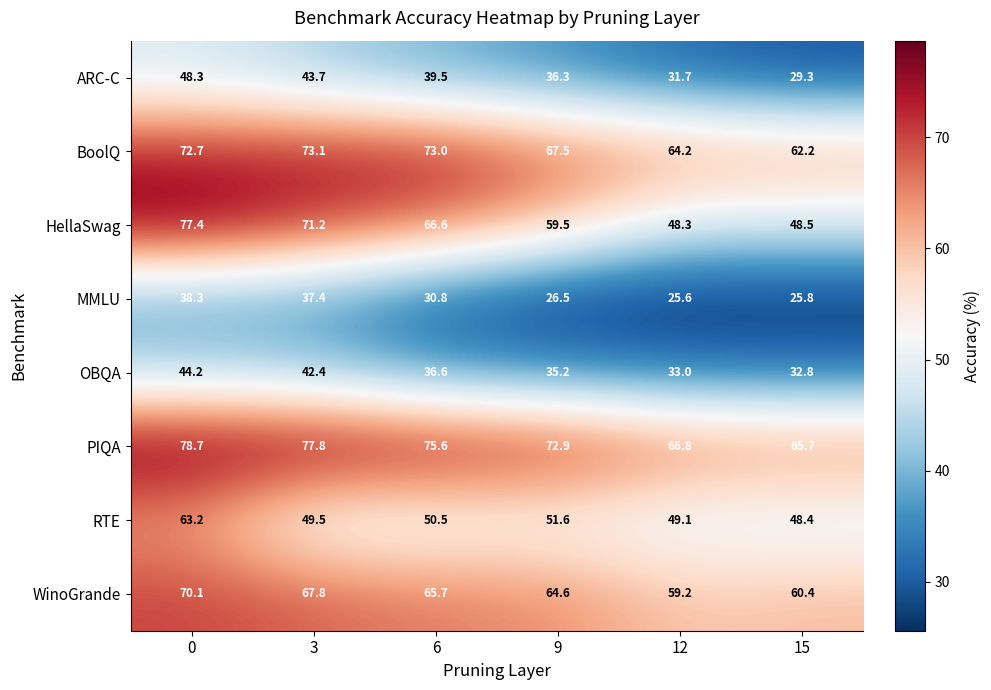

Is the value of ARC-C at 12 greater than the value of HellaSwag at 15?

No